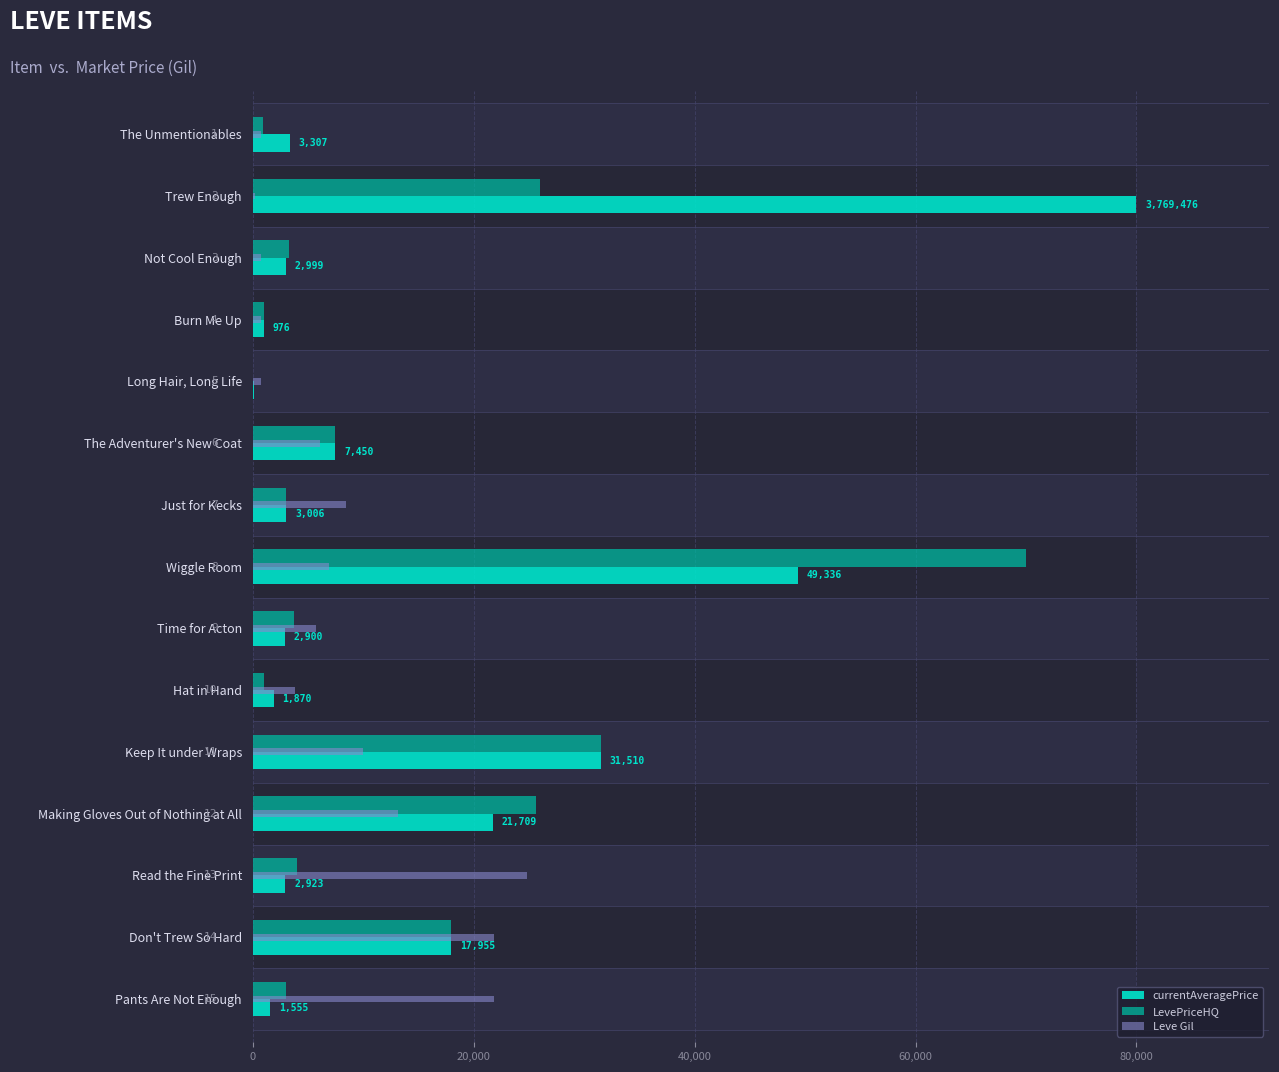

The LevePriceHQ series shows 17955.4 at Don't Trew So Hard. True or false?

True